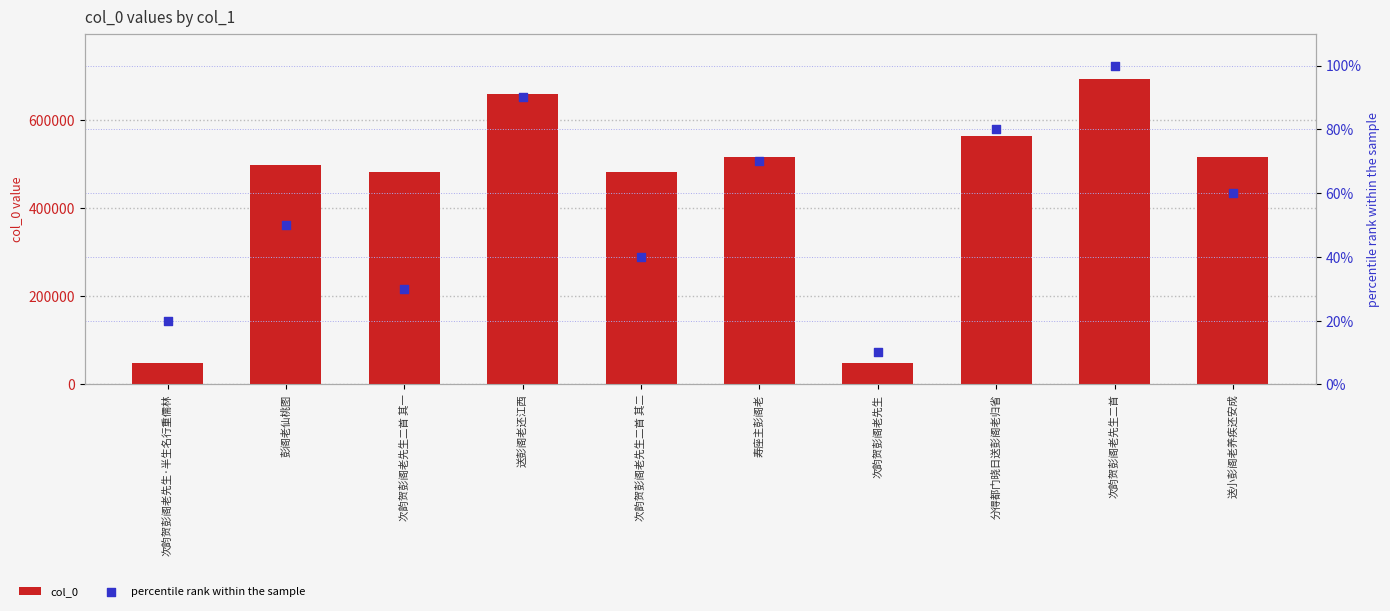

At how many categories does at least one series exceed 556089?

3